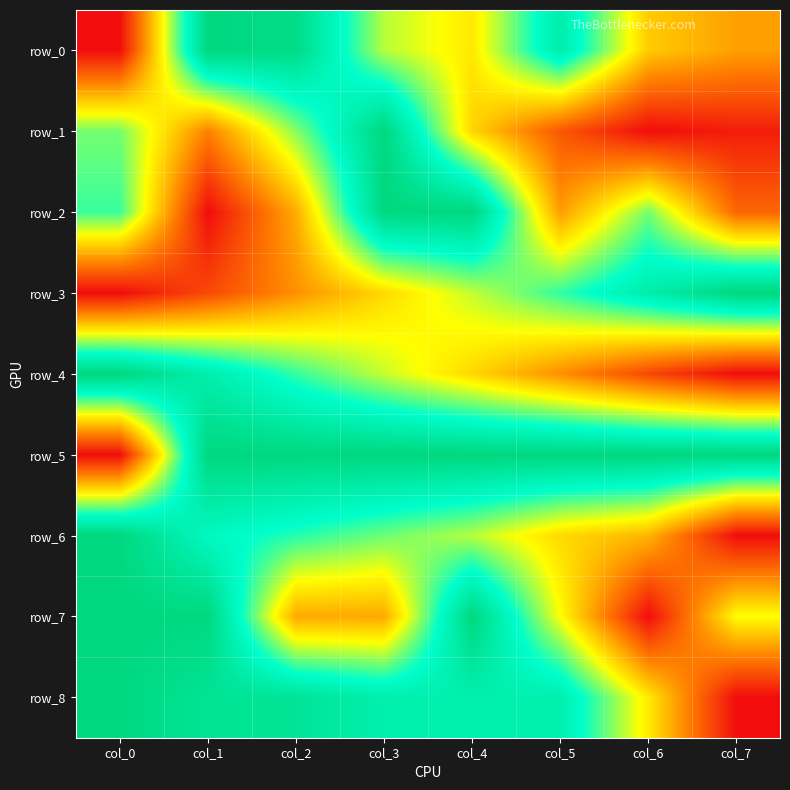

Rank the categories by row_2 value from lowest to highest.

col_1, col_7, col_5, col_2, col_6, col_0, col_3, col_4